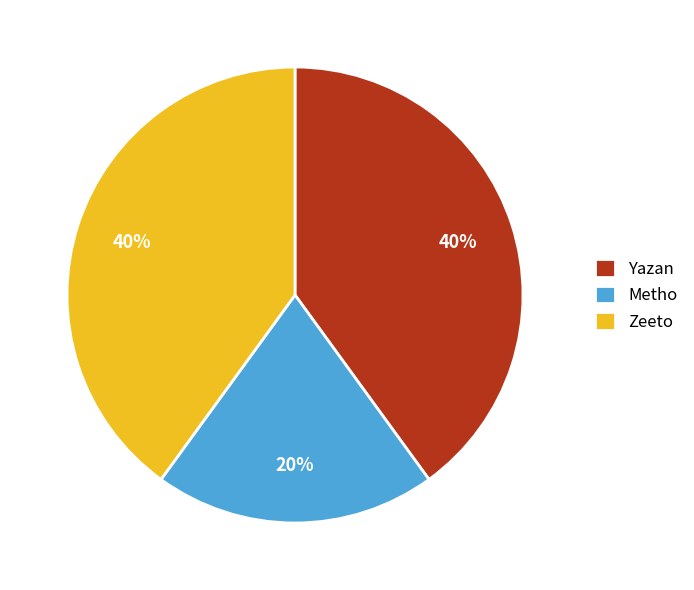

Between Yazan and Metho, which is larger?

Yazan